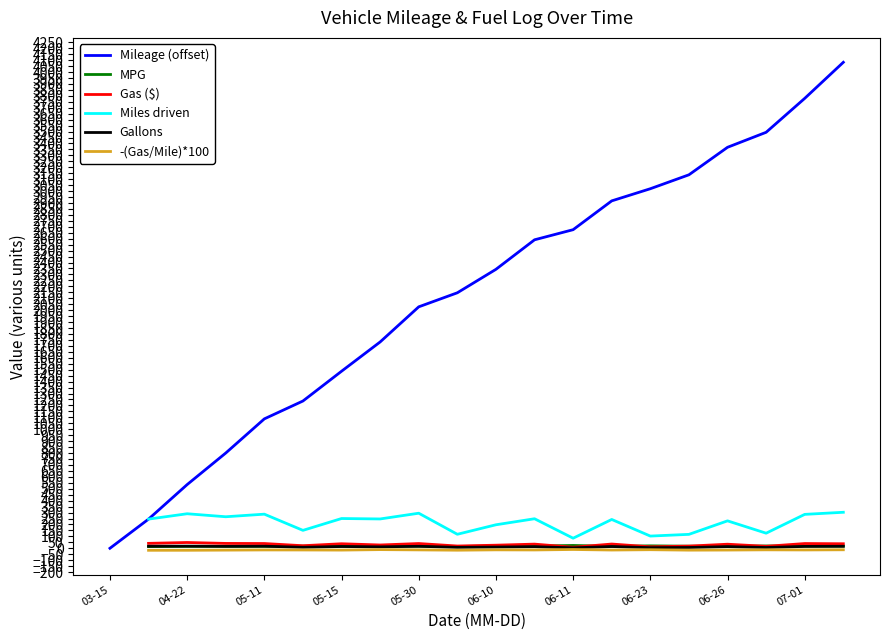

Which series has the largest range (max minus min)?

Mileage (offset)